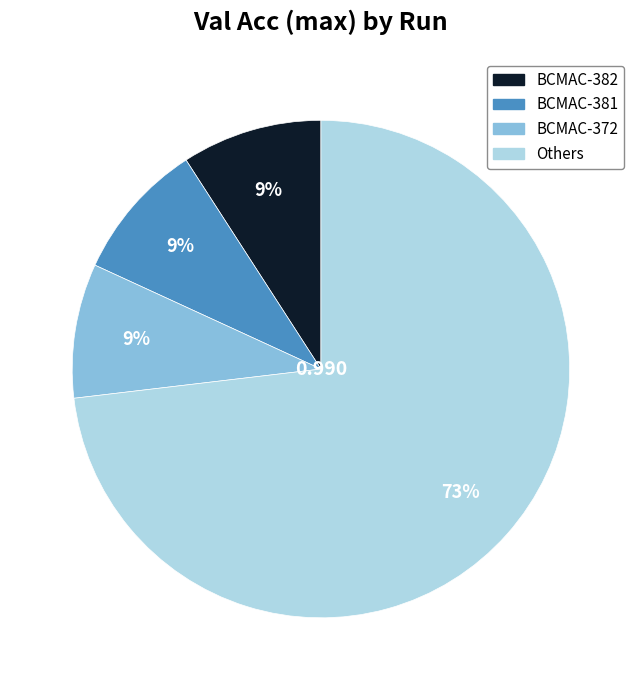

How many slices are in this pie chart?

4